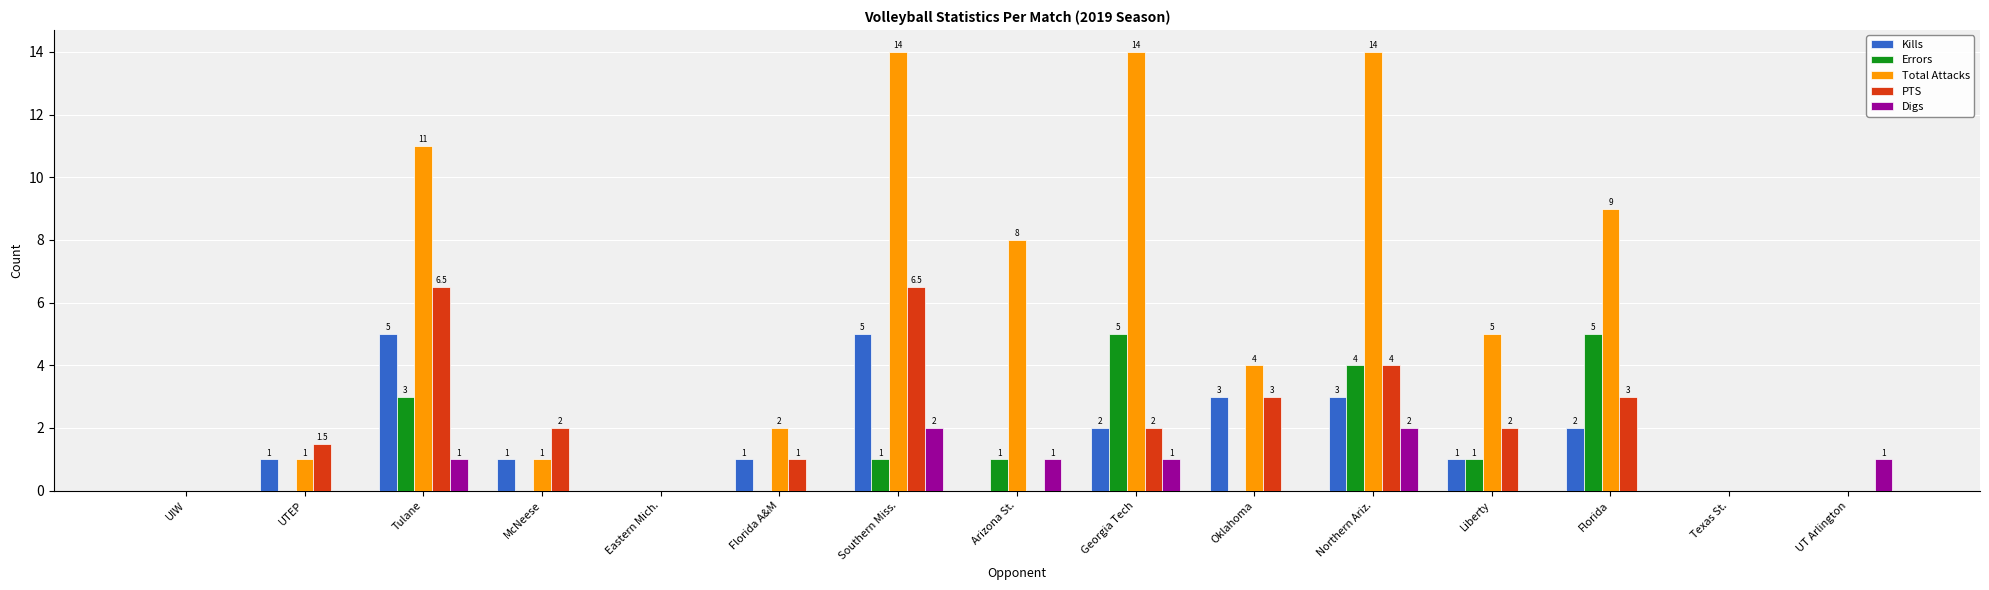

How many positive values does the Digs series have?

6